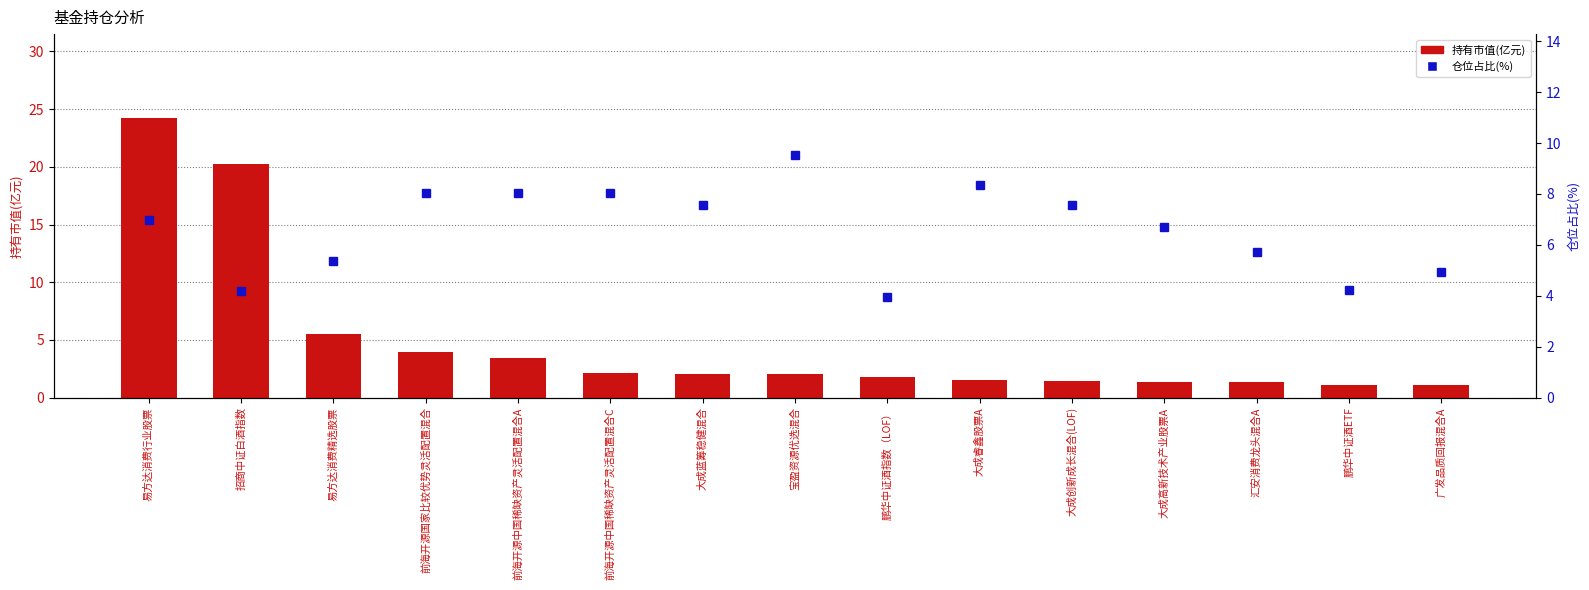

Rank the categories by 仓位占比(%) value from highest to lowest.

宝盈资源优选混合, 大成睿鑫股票A, 前海开源中国稀缺资产灵活配置混合A, 前海开源中国稀缺资产灵活配置混合C, 前海开源国家比较优势灵活配置混合, 大成蓝筹稳健混合, 大成创新成长混合(LOF), 易方达消费行业股票, 大成高新技术产业股票A, 汇安消费龙头混合A, 易方达消费精选股票, 广发品质回报混合A, 鹏华中证酒ETF, 招商中证白酒指数, 鹏华中证酒指数（LOF）